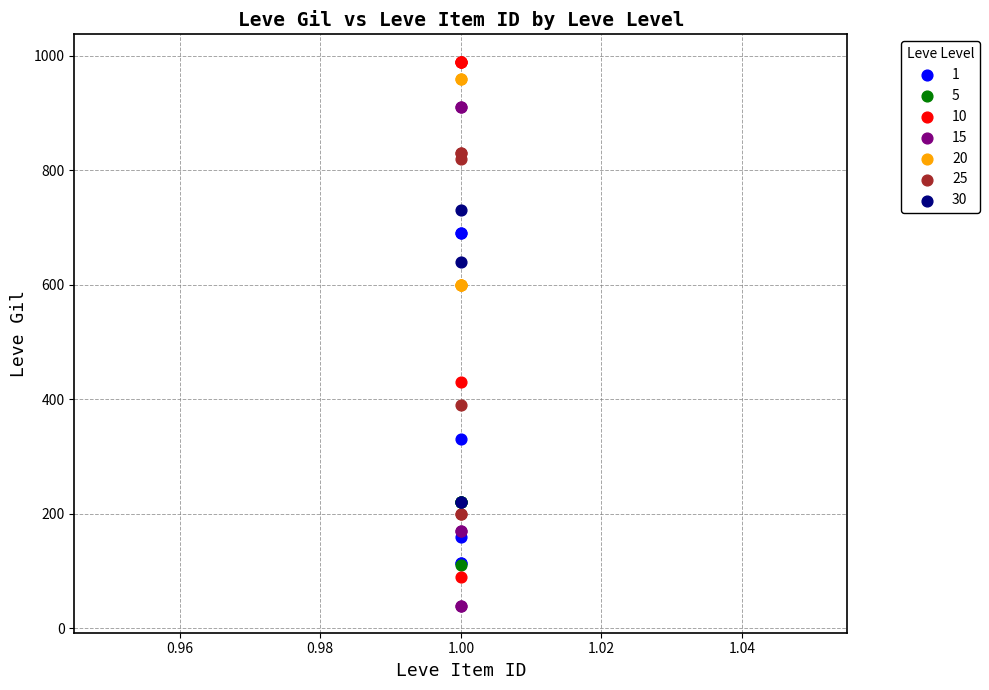

Which series reaches the minimum Y coordinate?

15